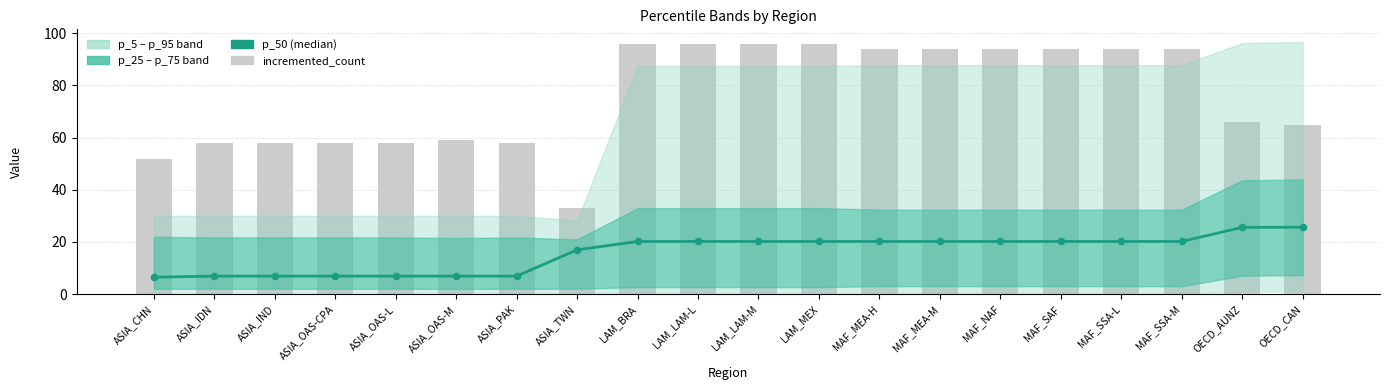

At how many categories does at least one series exceed 40?

19